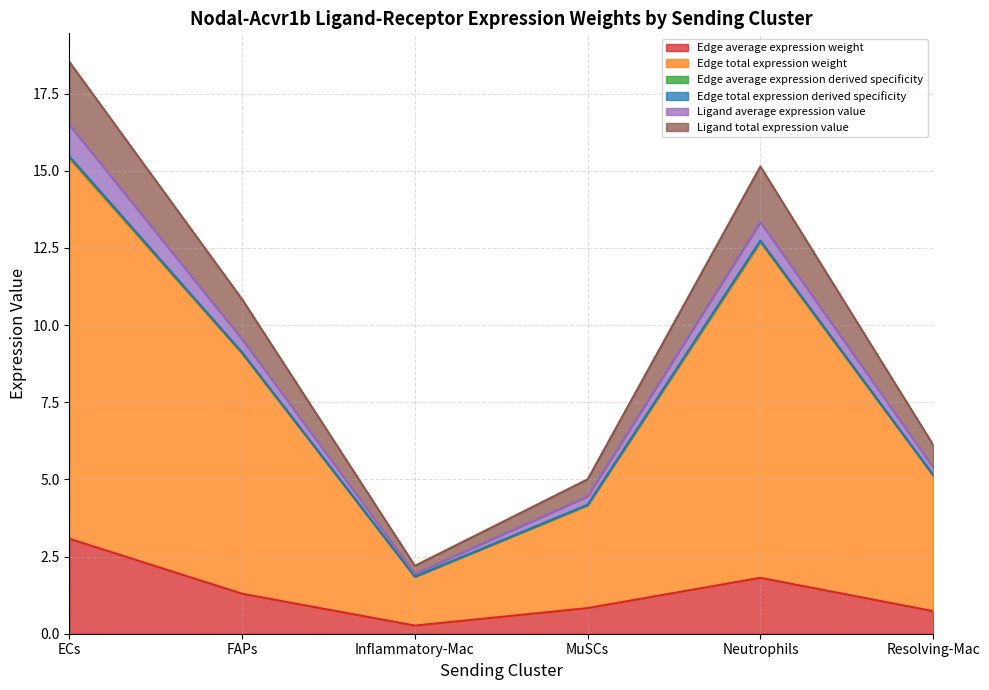

Does the chart have visible grid lines?

Yes